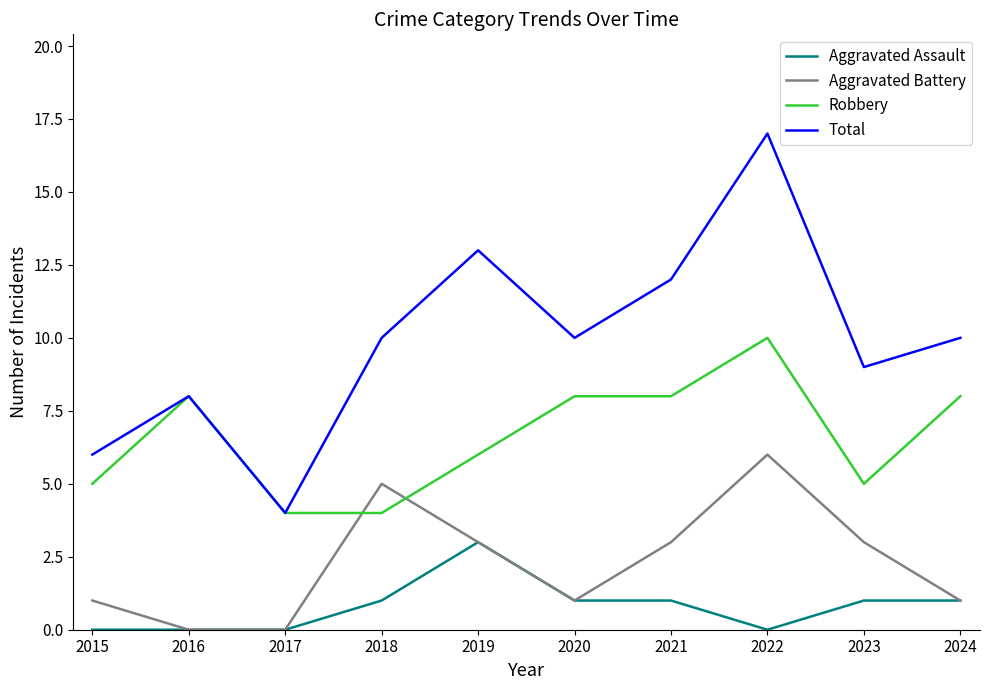

What is the difference between the highest and lowest values at 2022?

17